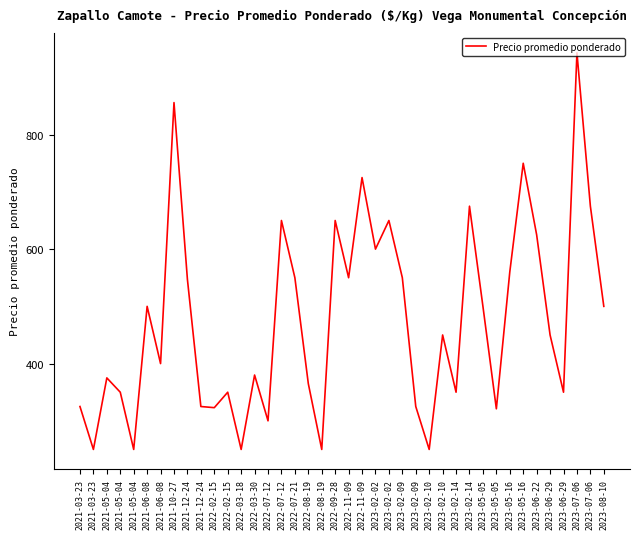

True or false: the data shows 576 at 2022-02-15.

False